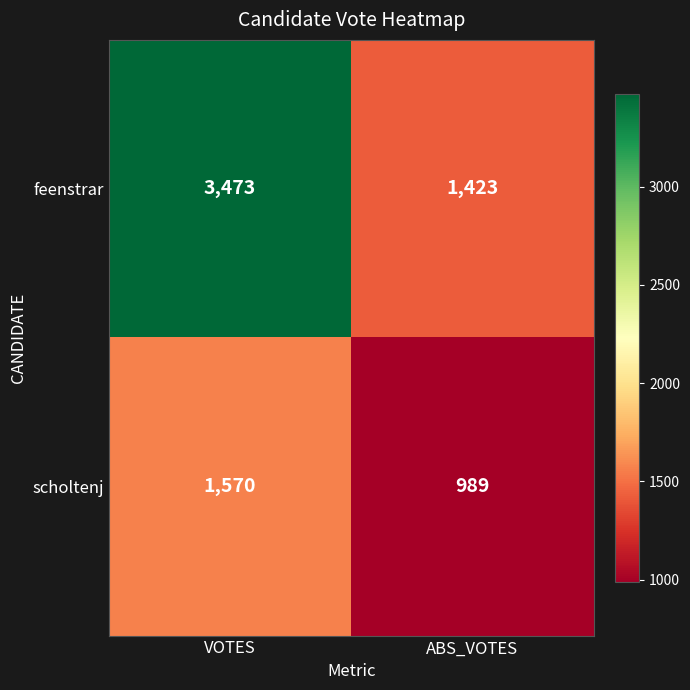

The value of feenstrar at ABS_VOTES is 1423. True or false?

True